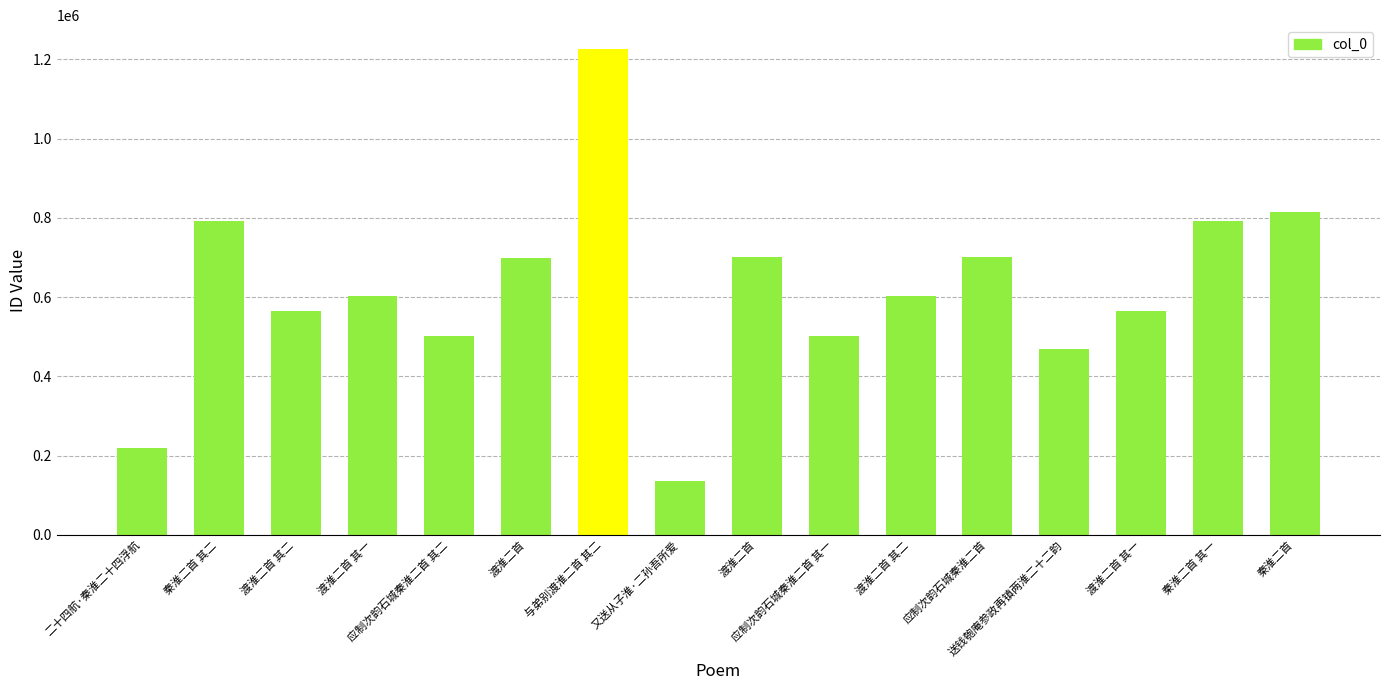

Reading left to right, transcribe all the data shown in this chart.

二十四航·秦淮二十四浮航=217820	秦淮二首 其二=792026	渡淮二首 其二=565990	渡淮二首 其一=603342	应制次韵石城秦淮二首 其二=501144	渡淮二首=698491	与弟别渡淮二首 其二=1224739	又送从子淮·二孙吾所爱=136120	渡淮二首=701622	应制次韵石城秦淮二首 其一=501143	渡淮二首 其二=603343	应制次韵石城秦淮二首=700056	送钱匏庵参政再镇两淮二十二韵=468286	渡淮二首 其一=565989	秦淮二首 其一=792025	秦淮二首=814315